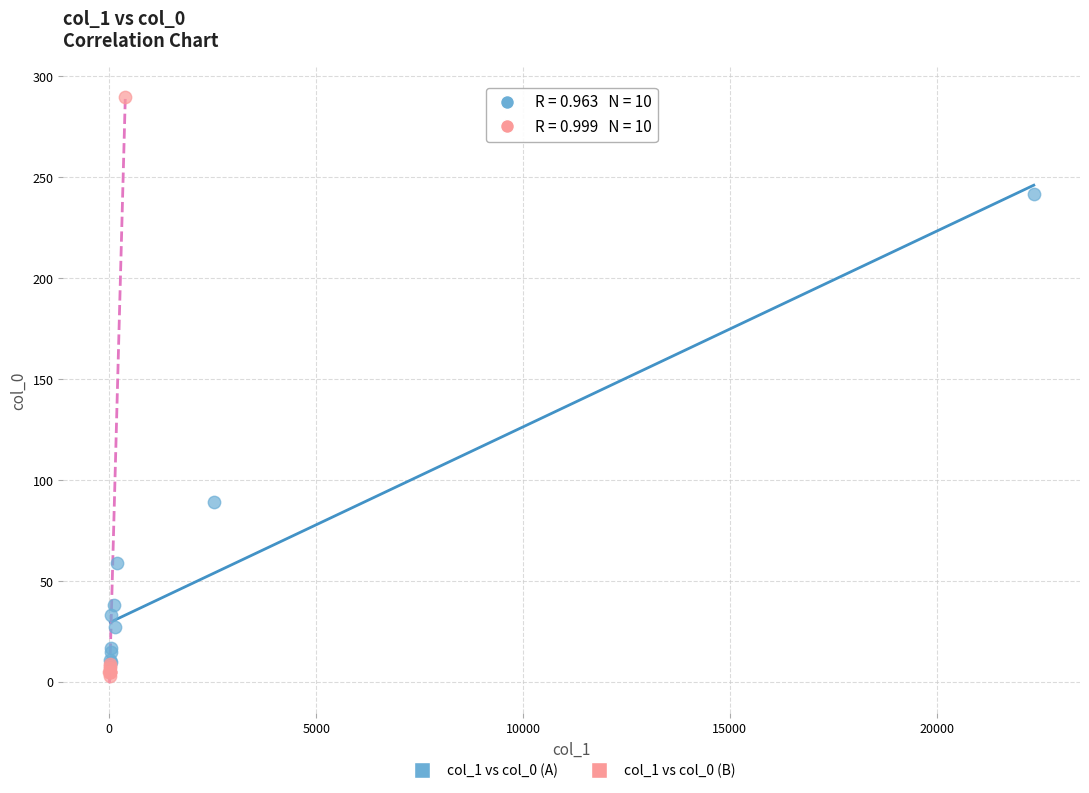

Which series reaches the maximum Y coordinate?

col_1 vs col_0 (B)